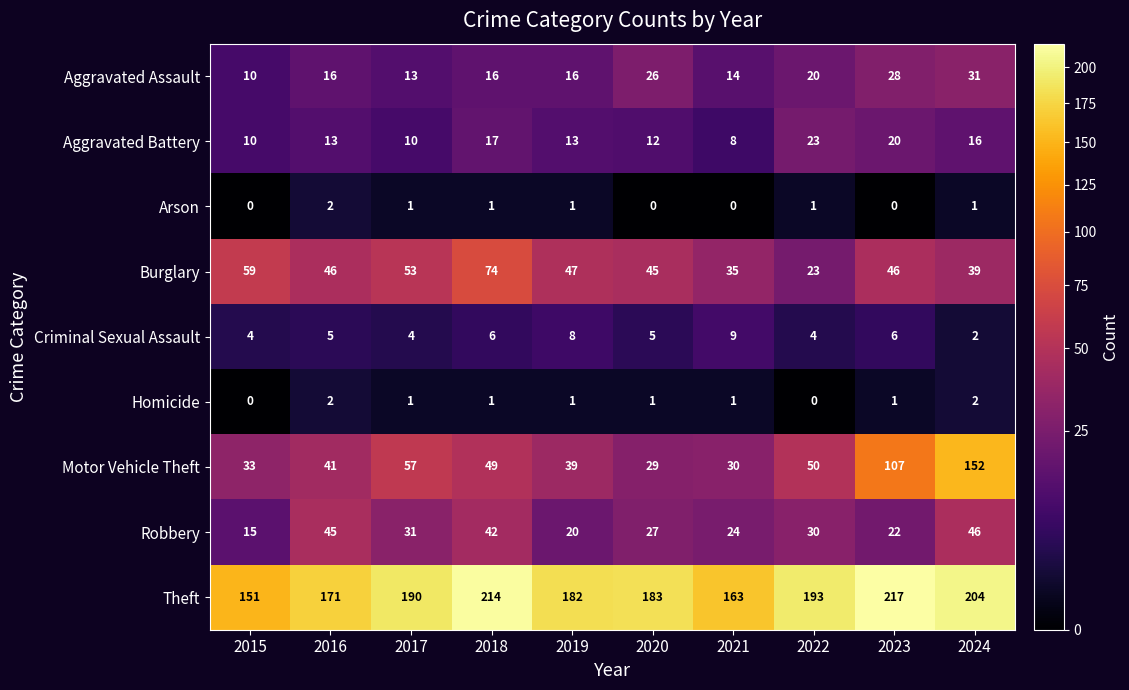

Count the number of data series in this chart.

9